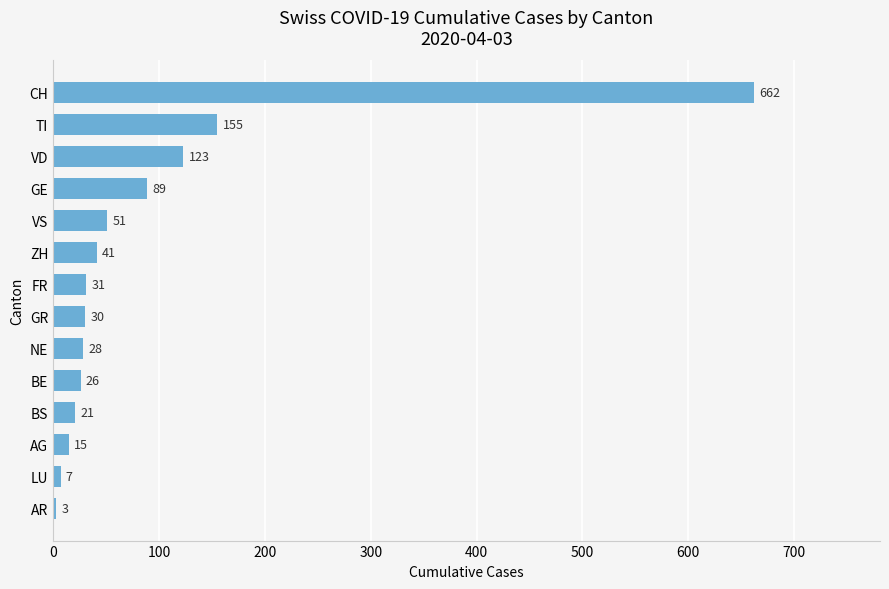

What is the difference between the maximum and minimum values?

659